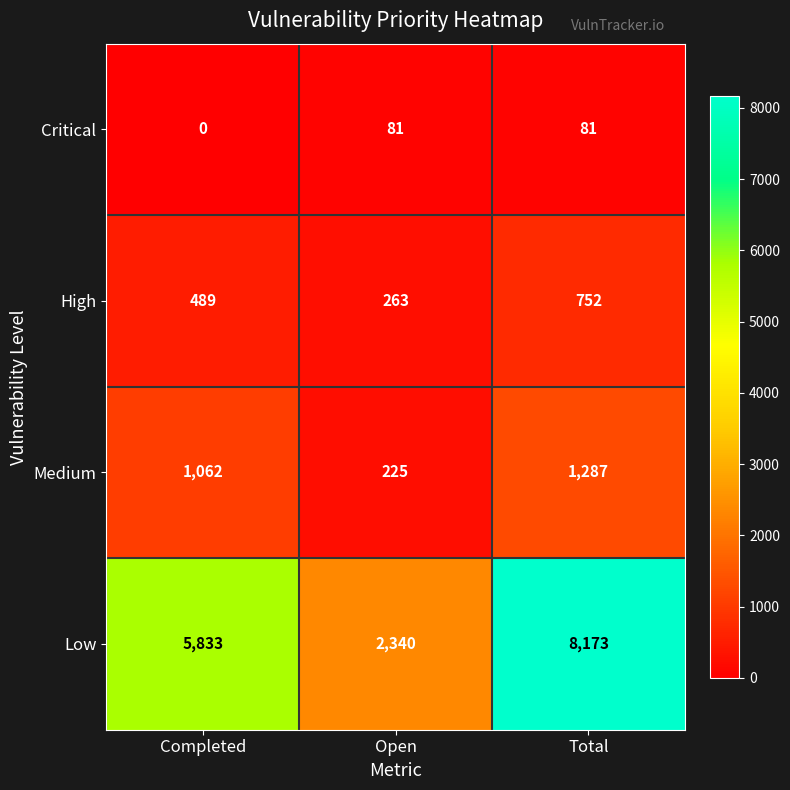

Reading left to right, what are all the values shown in this chart?

Critical: Completed=0	Open=81	Total=81
High: Completed=489	Open=263	Total=752
Medium: Completed=1062	Open=225	Total=1287
Low: Completed=5833	Open=2340	Total=8173